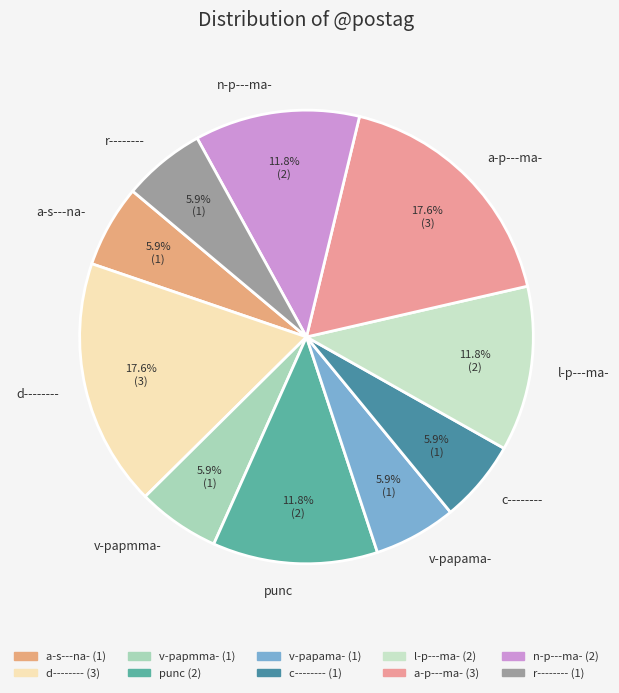

To the nearest percent, what is the average slice percentage?

10%